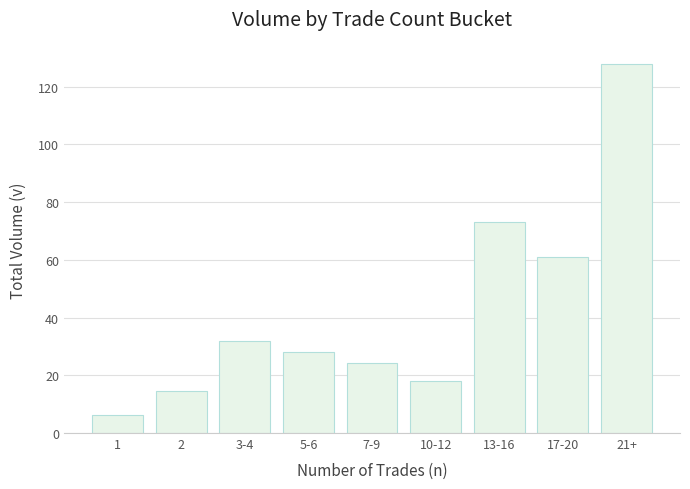

What is the sum of the values at 21+ and 17-20?

188.8